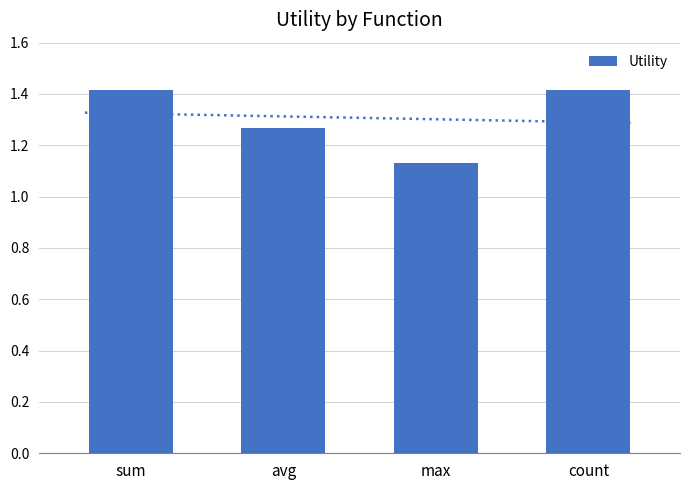

What is the label of the 2nd bar from the left?

avg